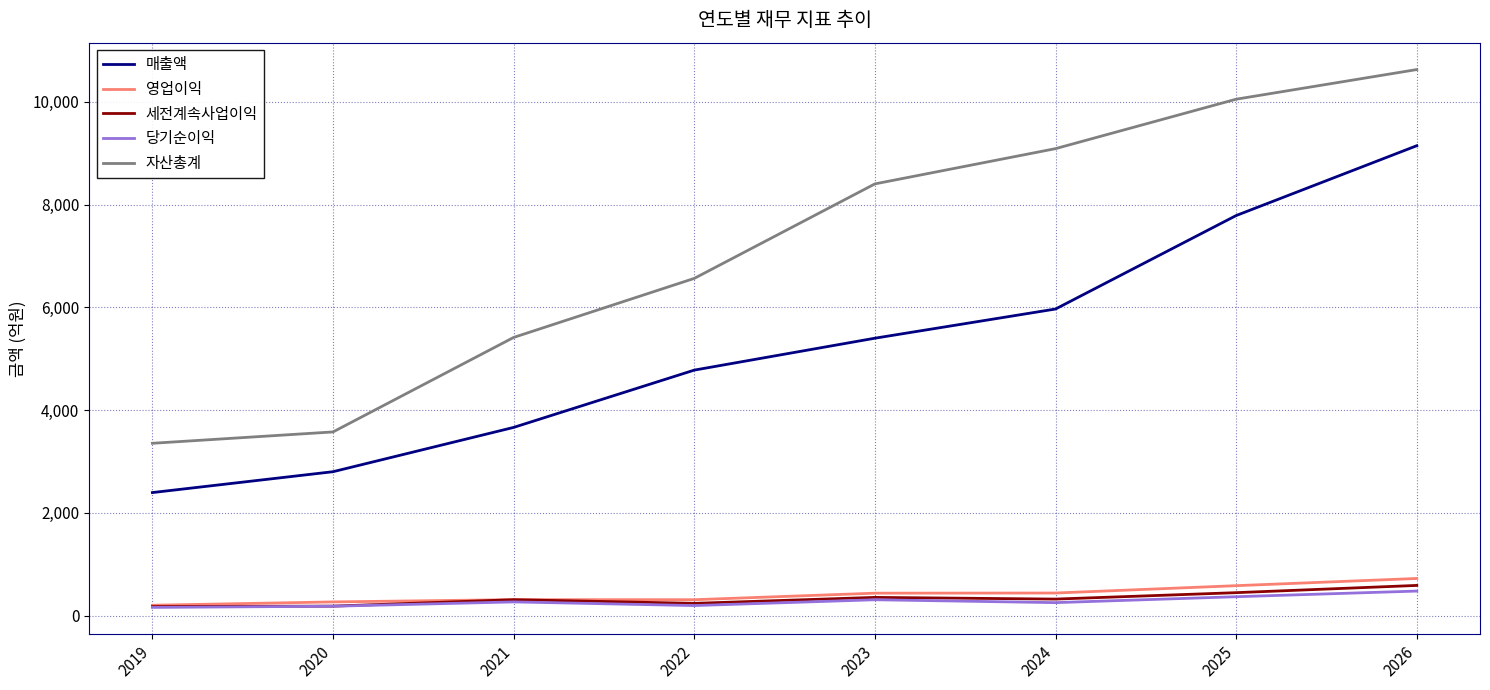

What is the difference between the second highest and minimum values in the 영업이익 series?

381